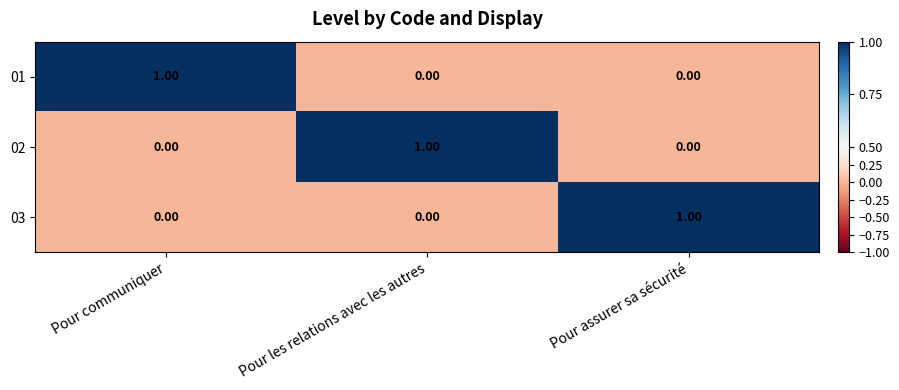

At how many categories does at least one series exceed 0?

3